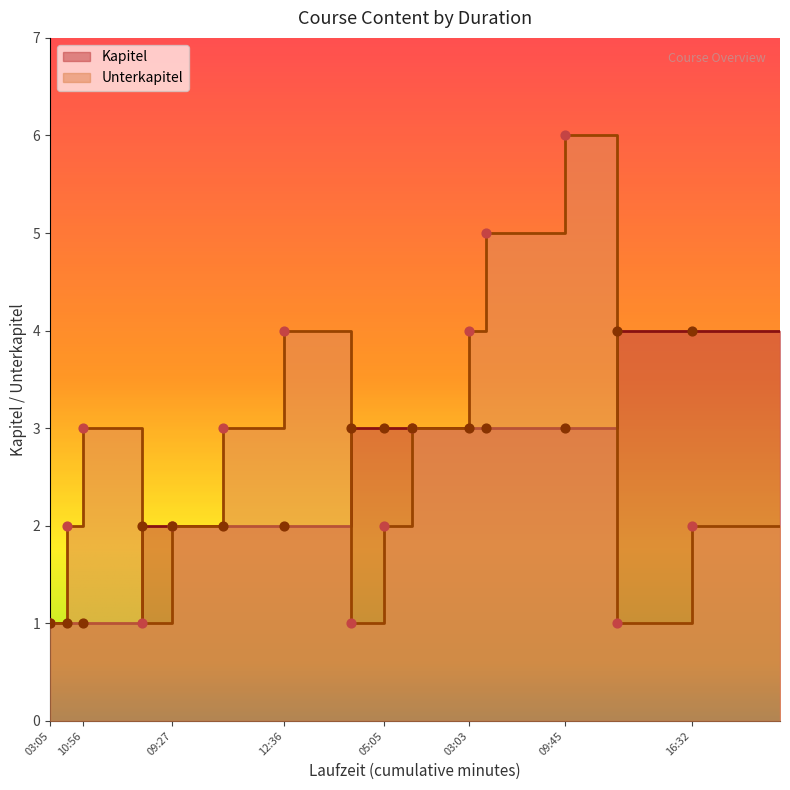

What are all the series names shown in the legend?

Unterkapitel, Kapitel